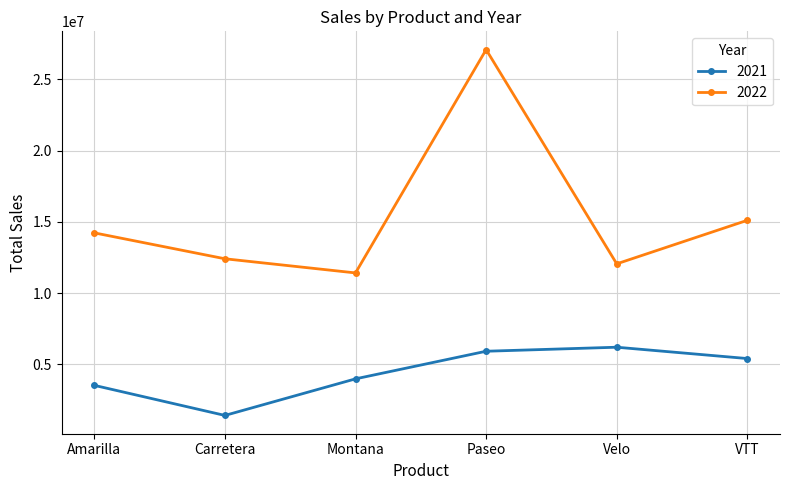

Is this an area chart (filled region under the line)?

No